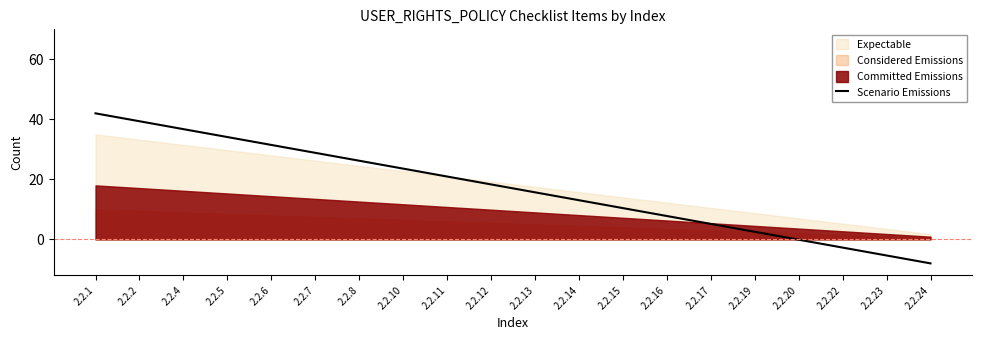

Reading right to left, what are all the values shown in this chart?

-8.0	-5.4	-2.7	-0.1	2.5	5.2	7.8	10.4	13.1	15.7	18.3	20.9	23.6	26.2	28.8	31.5	34.1	36.7	39.4	42.0